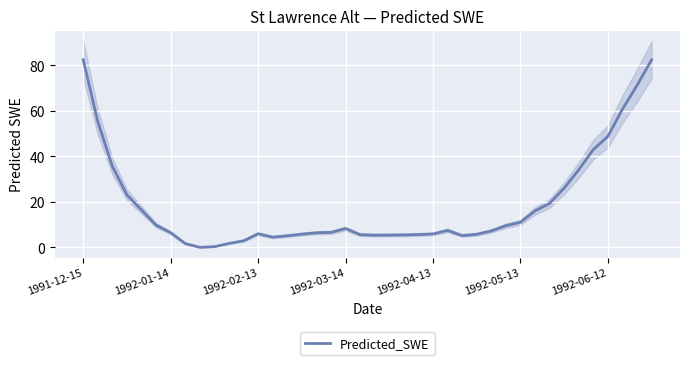

What is the average value?

19.0